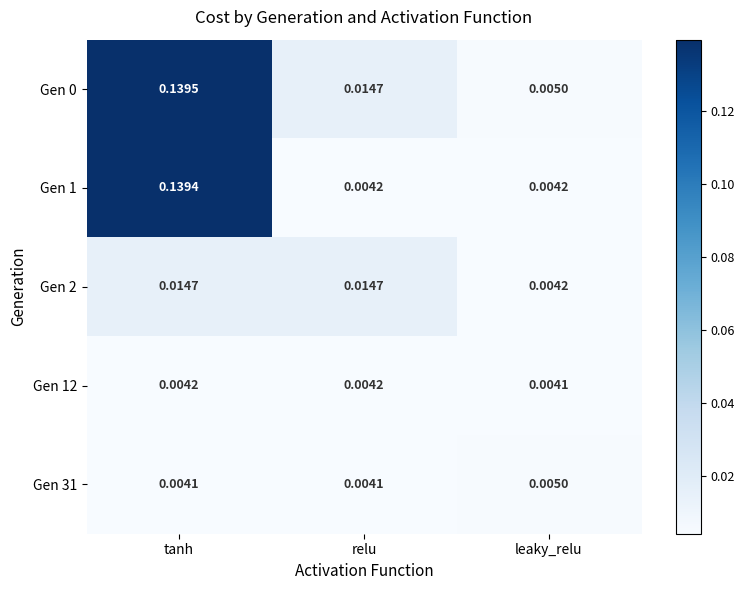

At which category is the sum across all series the highest?

tanh